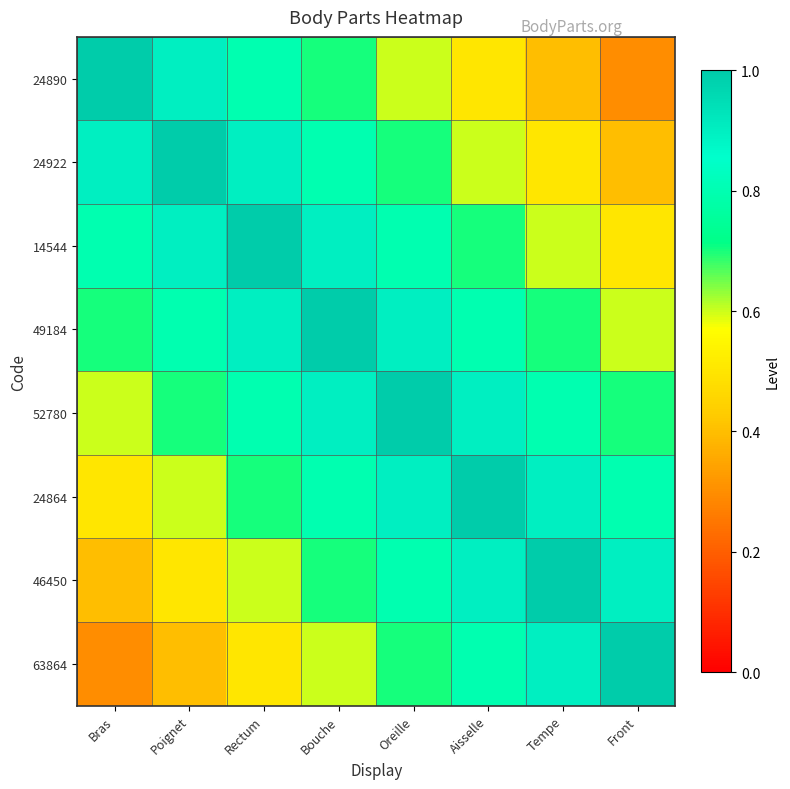

At how many categories does at least one series exceed 0?

8